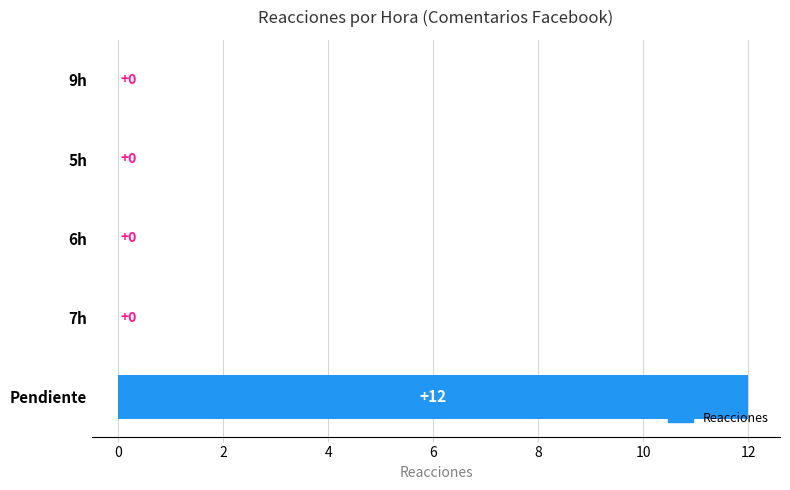

The chart shows a value of 4 at 5h. True or false?

False